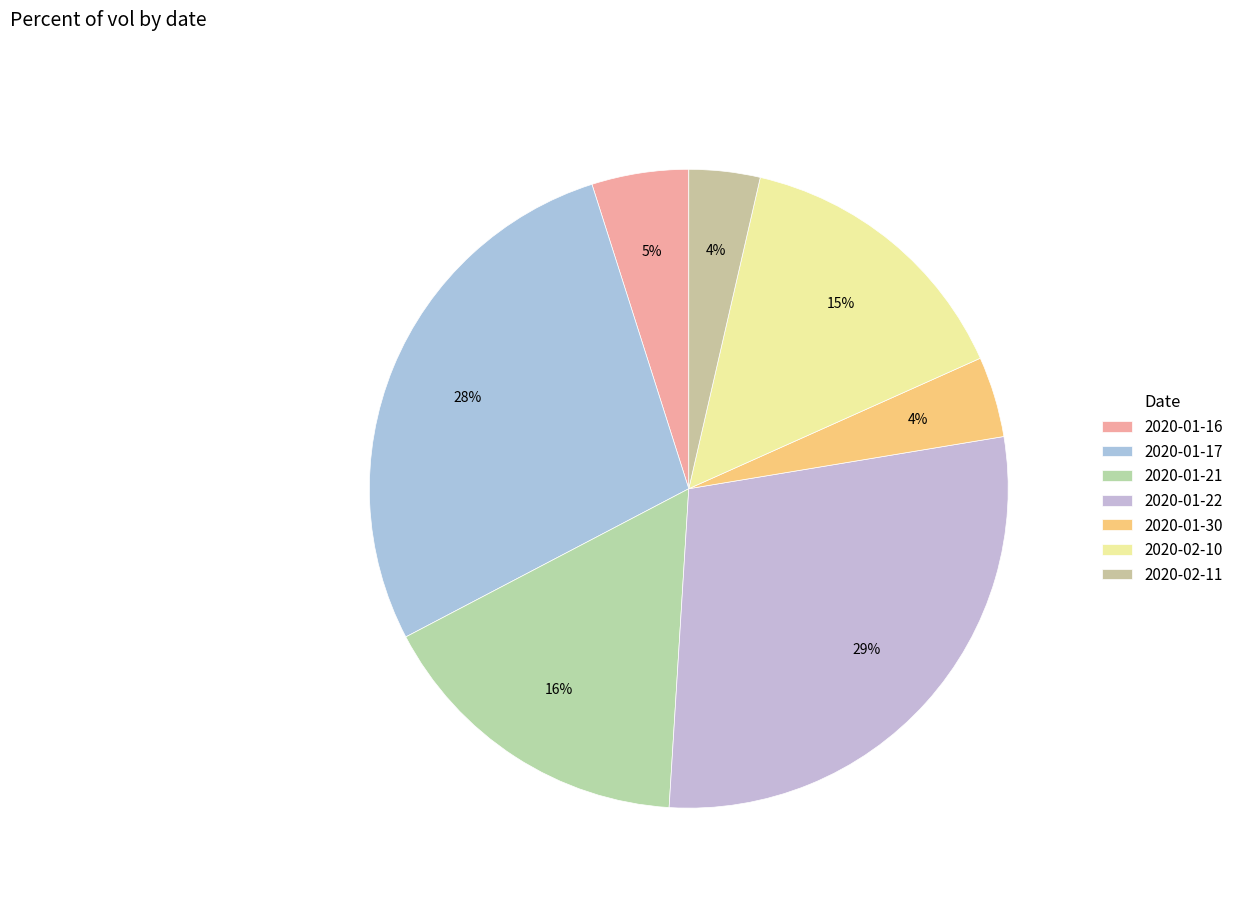

Is it true that 2020-02-10 is 28% of the pie?

False